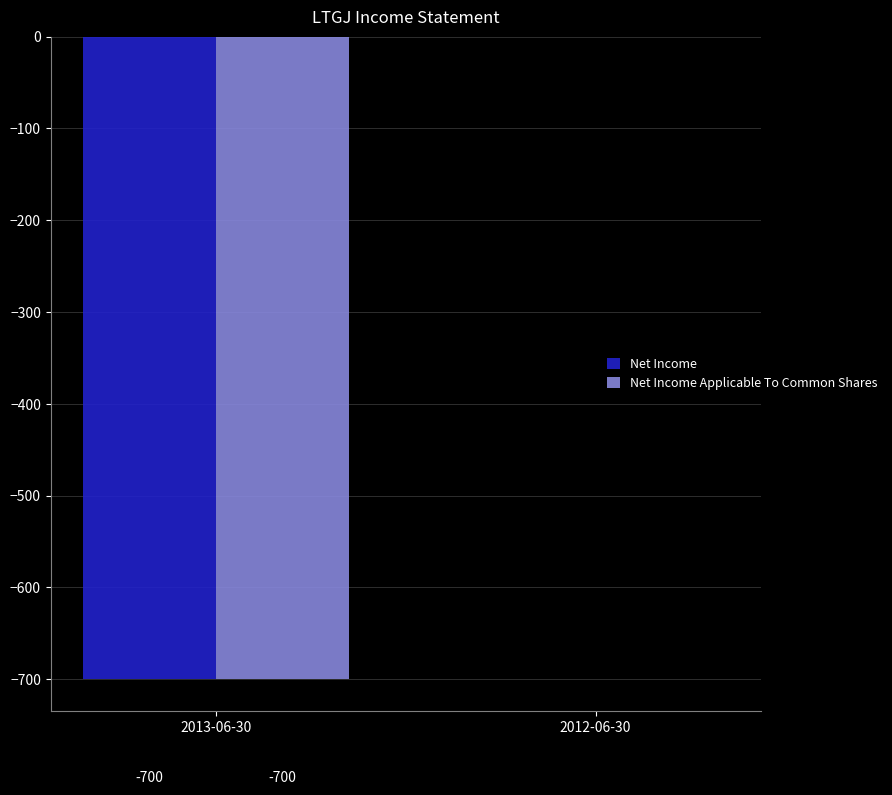

How many Net Income values are between -700 and 0?

2